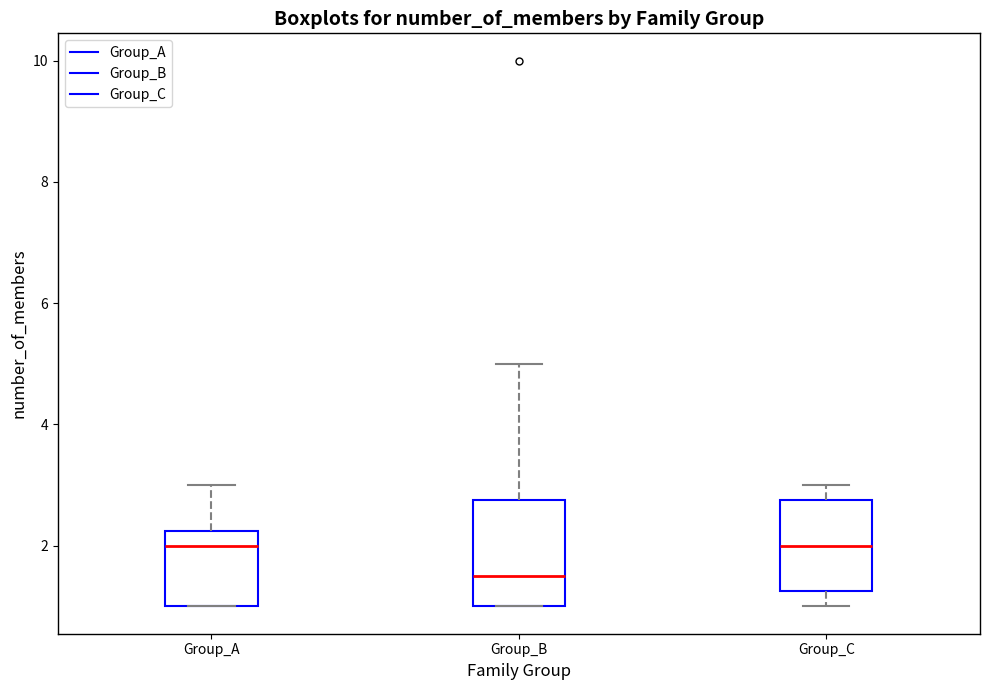

Reading left to right, read every box against the y-axis: the position of its median line, the range the box covers, and the ends of its whiskers. The values are not printed on the chart, so give them approximately, as read against the axis.

Group_A: median 2.0, box 1.0 to 2.2, whiskers 1.0 to 3.0
Group_B: median 1.6, box 1.0 to 2.8, whiskers 1.0 to 5.0
Group_C: median 2.0, box 1.2 to 2.8, whiskers 1.0 to 3.0